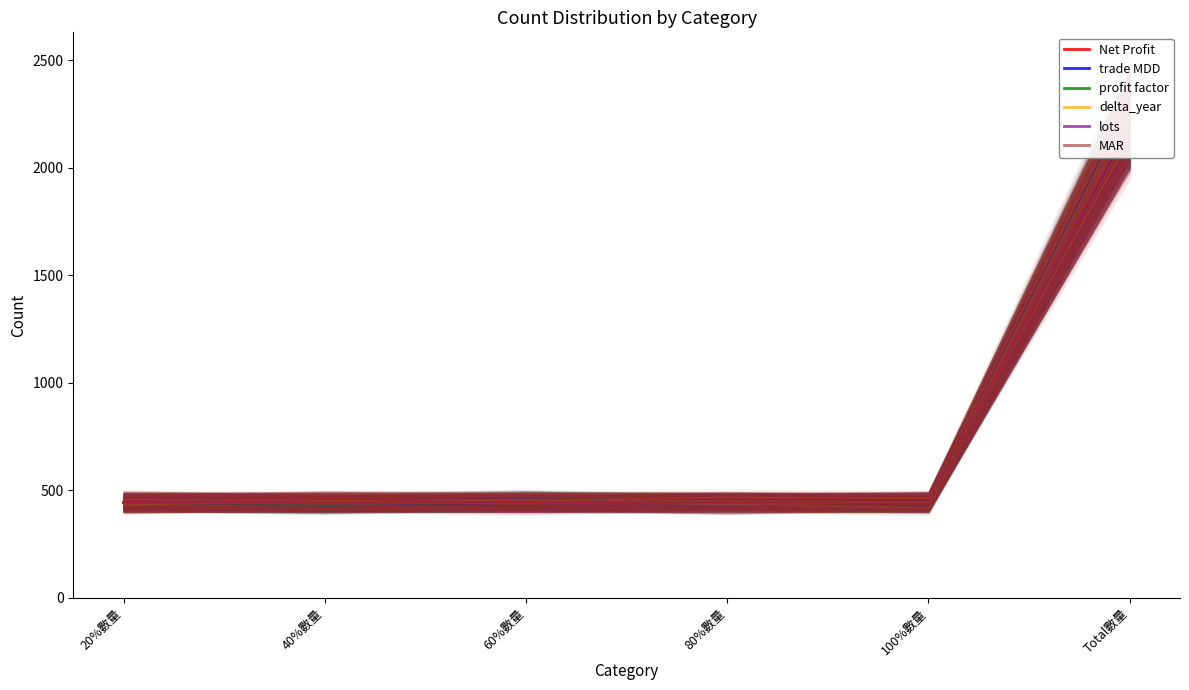

What are all the series names shown in the legend?

Net Profit, trade MDD, profit factor, delta_year, lots, MAR